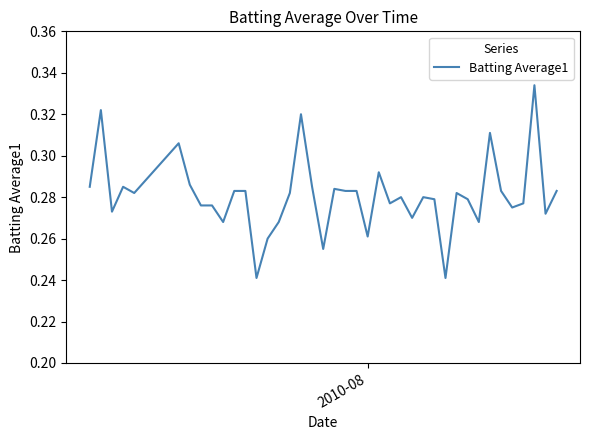

Reading left to right, list all the values displayed in this chart.

0.3	0.3	0.3	0.3	0.3	0.3	0.3	0.3	0.3	0.3	0.3	0.3	0.2	0.3	0.3	0.3	0.3	0.3	0.3	0.3	0.3	0.3	0.3	0.3	0.3	0.3	0.3	0.3	0.3	0.2	0.3	0.3	0.3	0.3	0.3	0.3	0.3	0.3	0.3	0.3